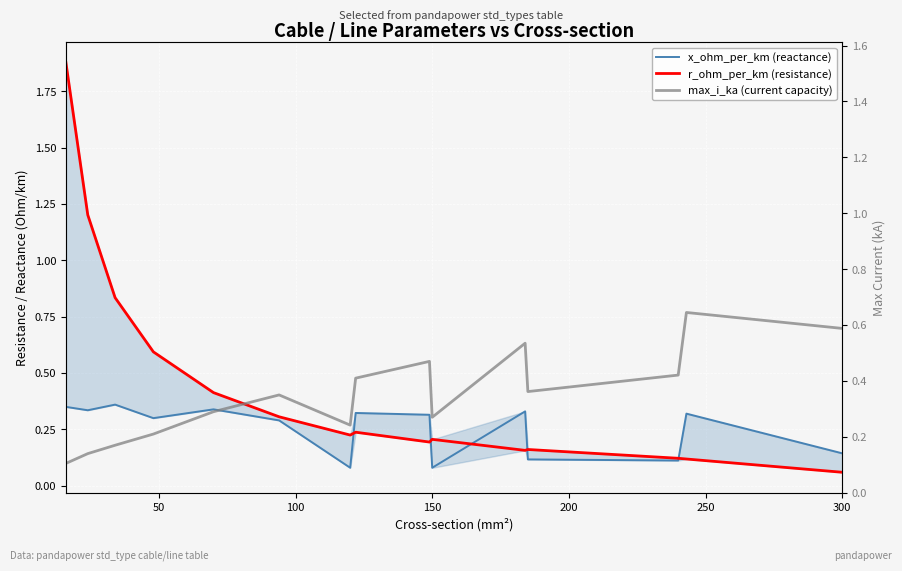

What are all the series names shown in the legend?

x_ohm_per_km (reactance), r_ohm_per_km (resistance), max_i_ka (current capacity)